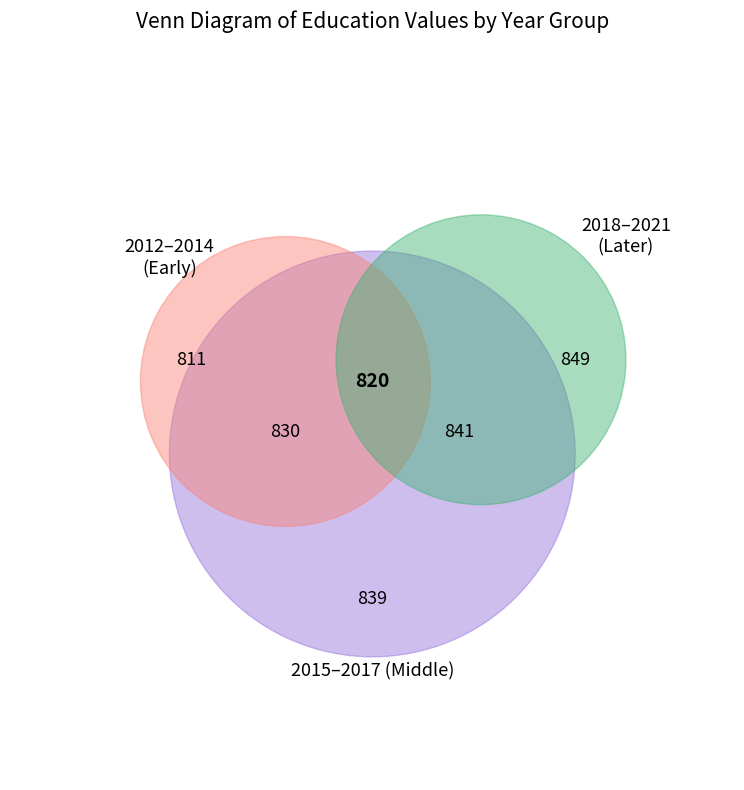

Does any single category account for the majority?

No